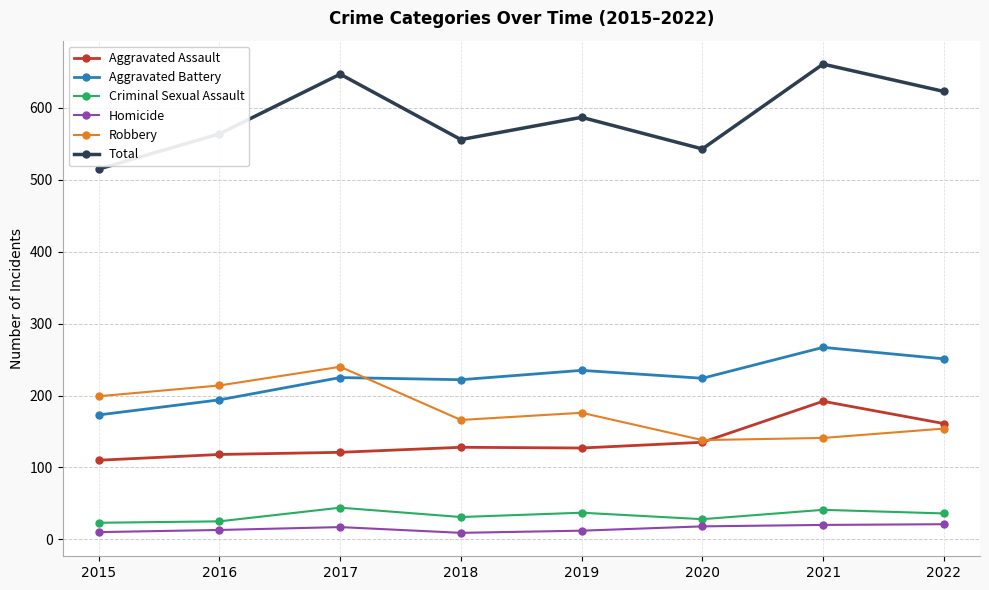

Which series has the largest range (max minus min)?

Total